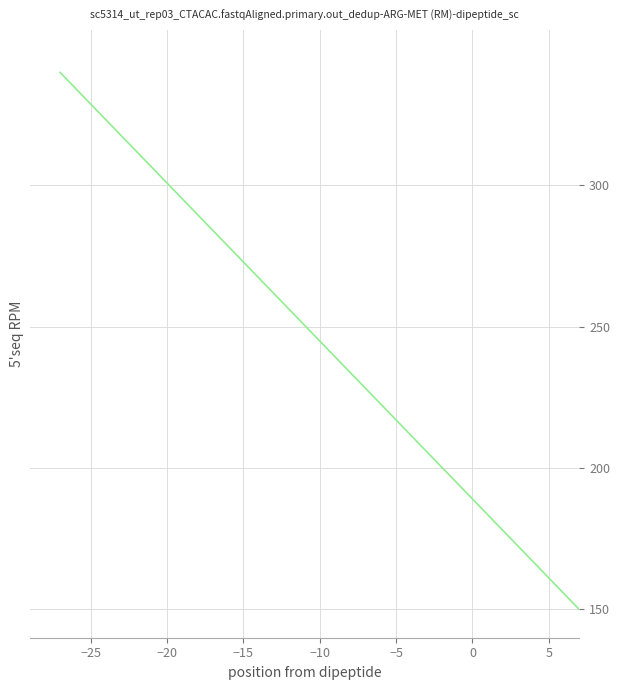

What is the maximum value shown in the chart?

340.0